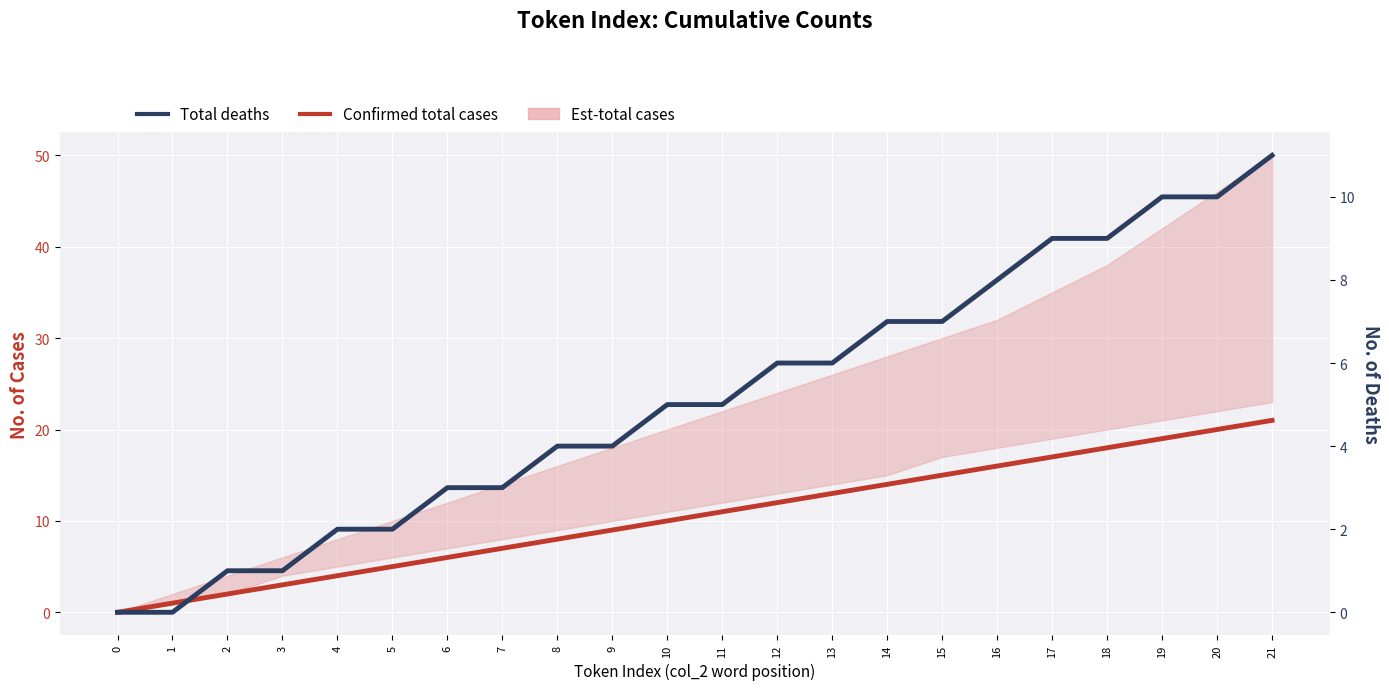

Which series has the largest total across all categories?

Confirmed total cases